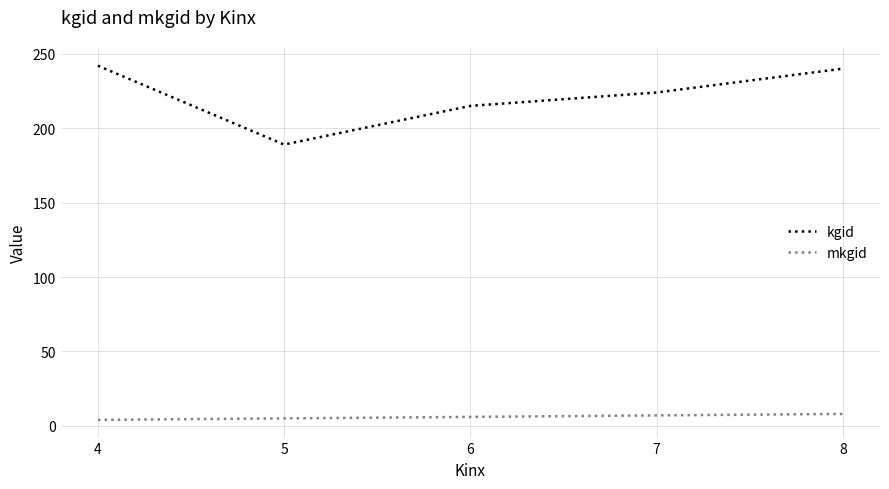

How many lines are shown in the chart?

2